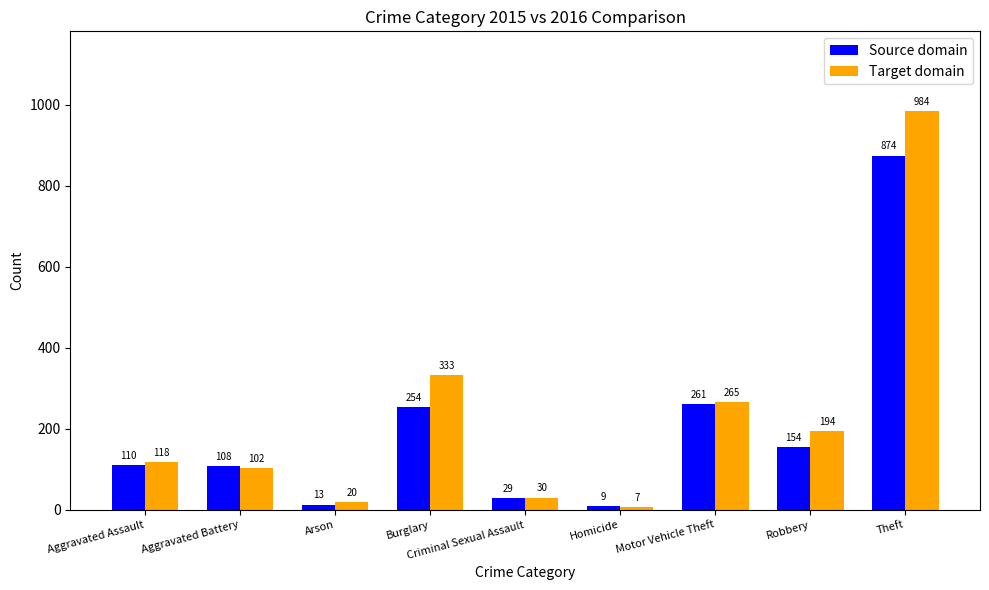

Reading right to left, what are all the values shown in this chart?

Source domain: 874	154	261	9	29	254	13	108	110
Target domain: 984	194	265	7	30	333	20	102	118